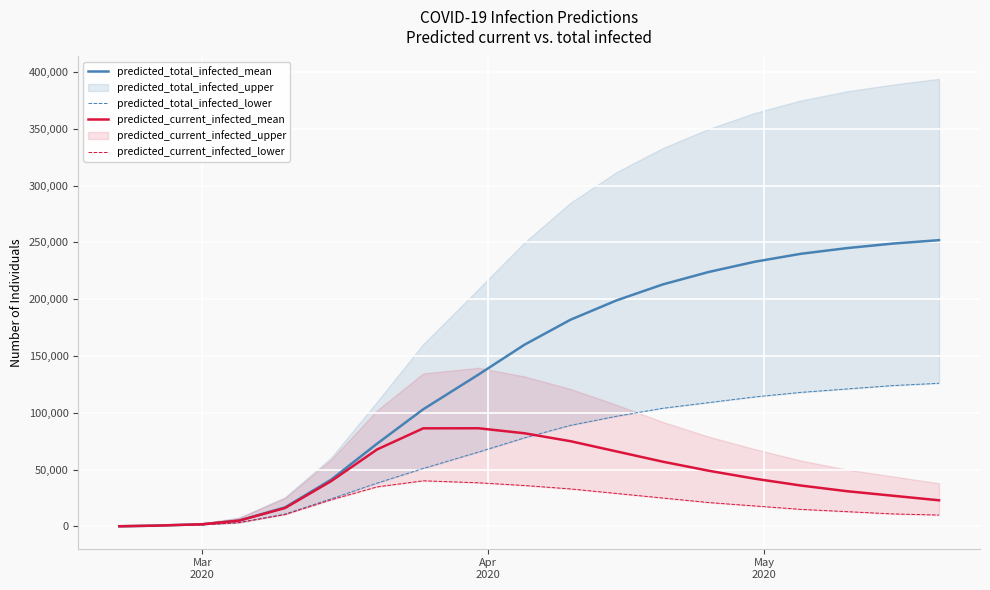

True or false: predicted_current_infected_lower has a value of 11778 at 13.

False